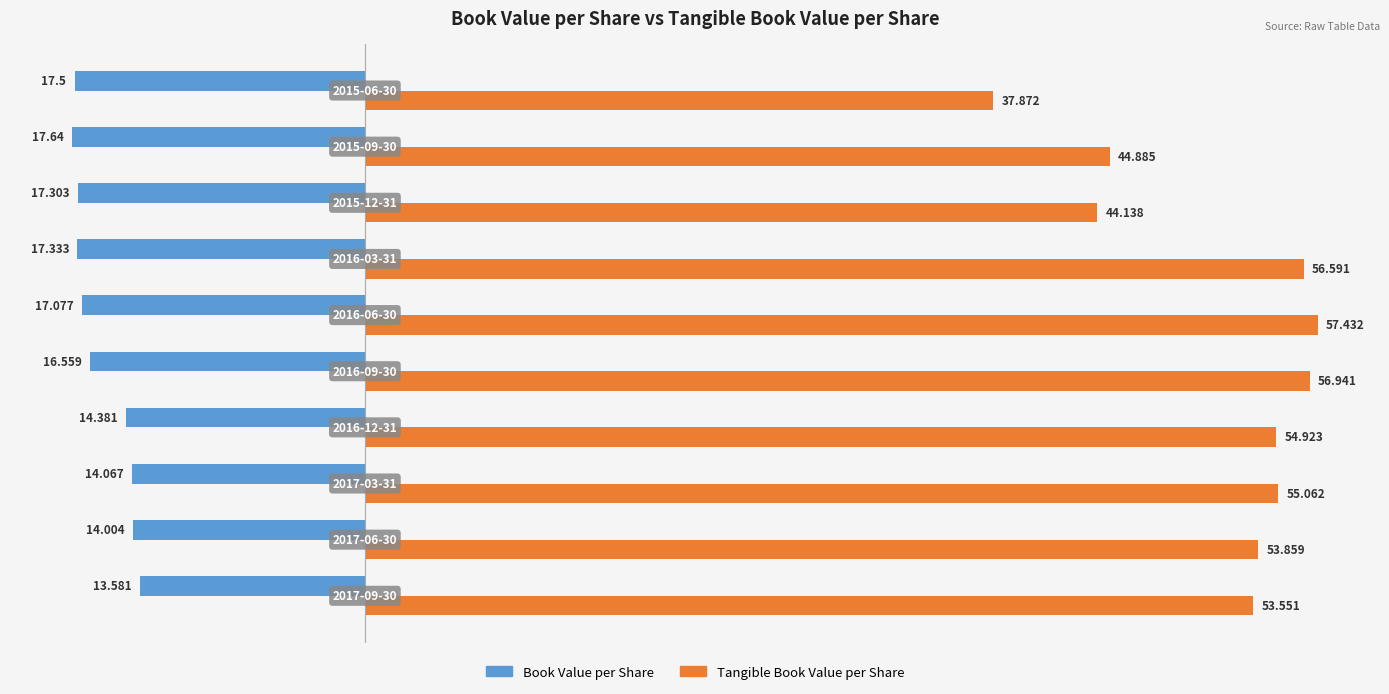

Which series has the largest total across all categories?

Tangible Book Value per Share